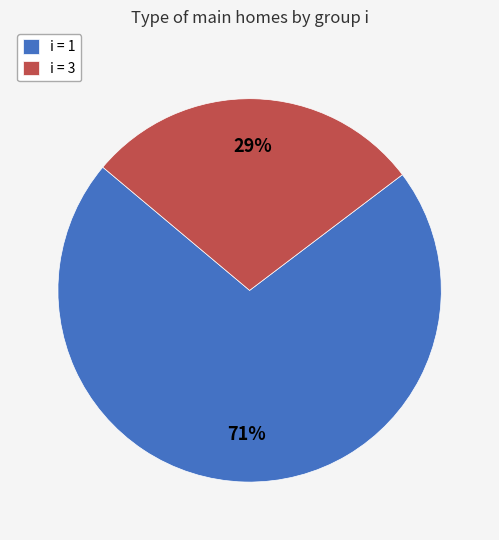

Which category has the biggest portion of the pie?

i = 1